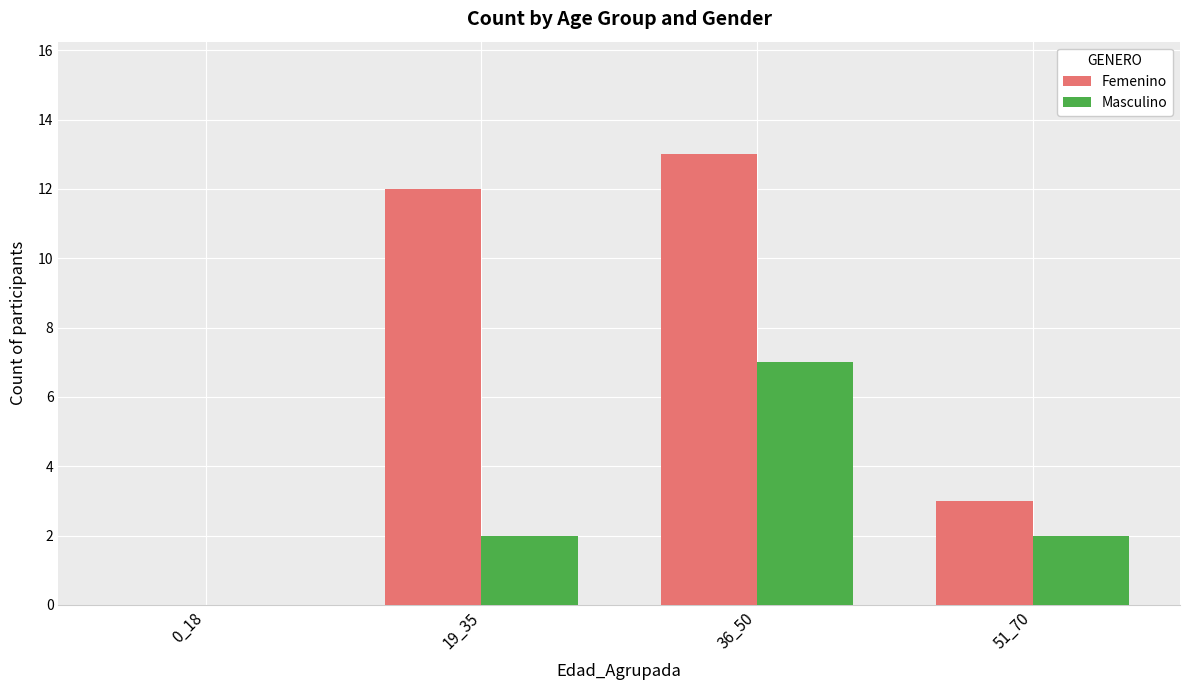

How many series are shown in this chart?

2